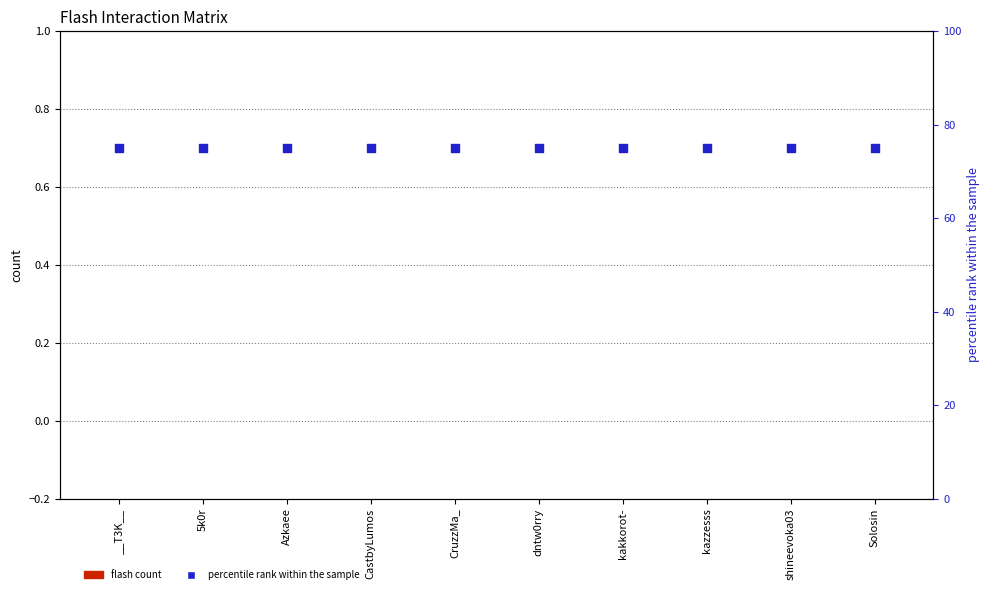

Which series has the largest total across all categories?

percentile rank within the sample